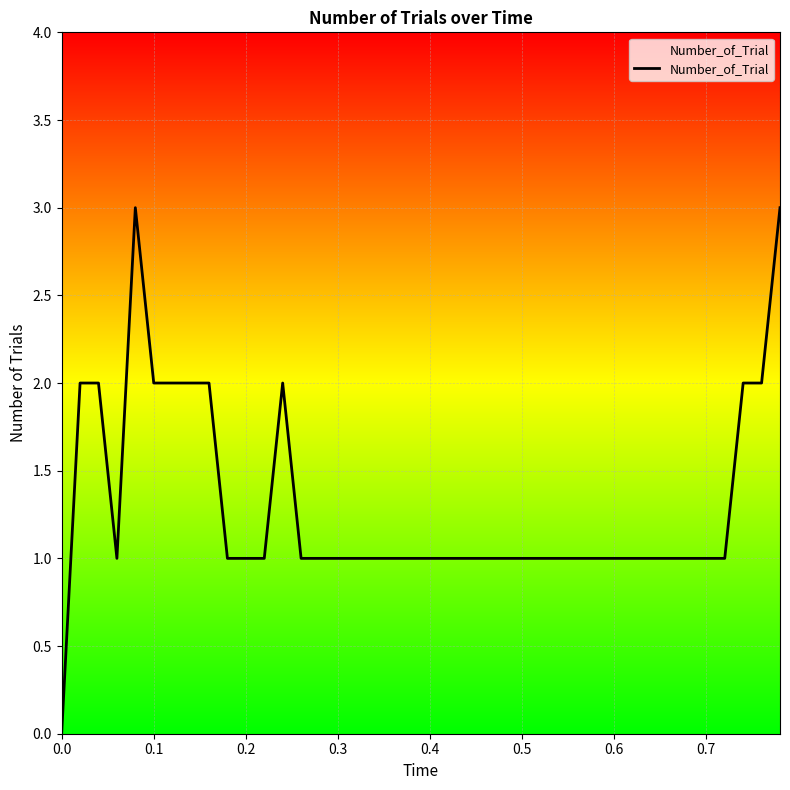

What is the difference between the maximum and minimum values?

3